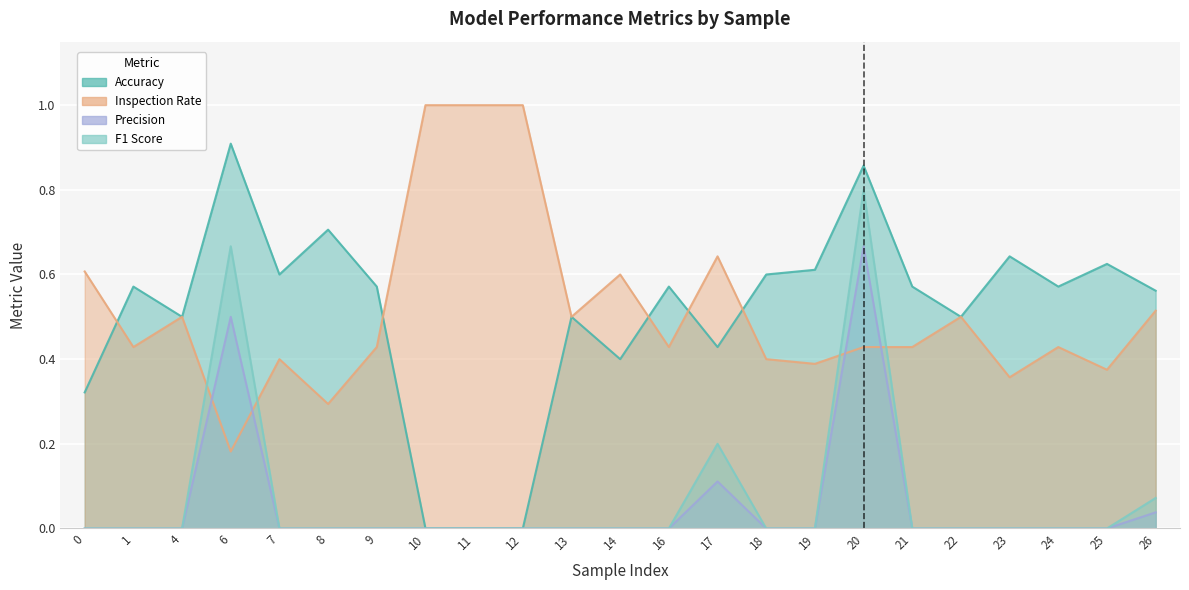

How many interior local peaks does the precision series have?

3